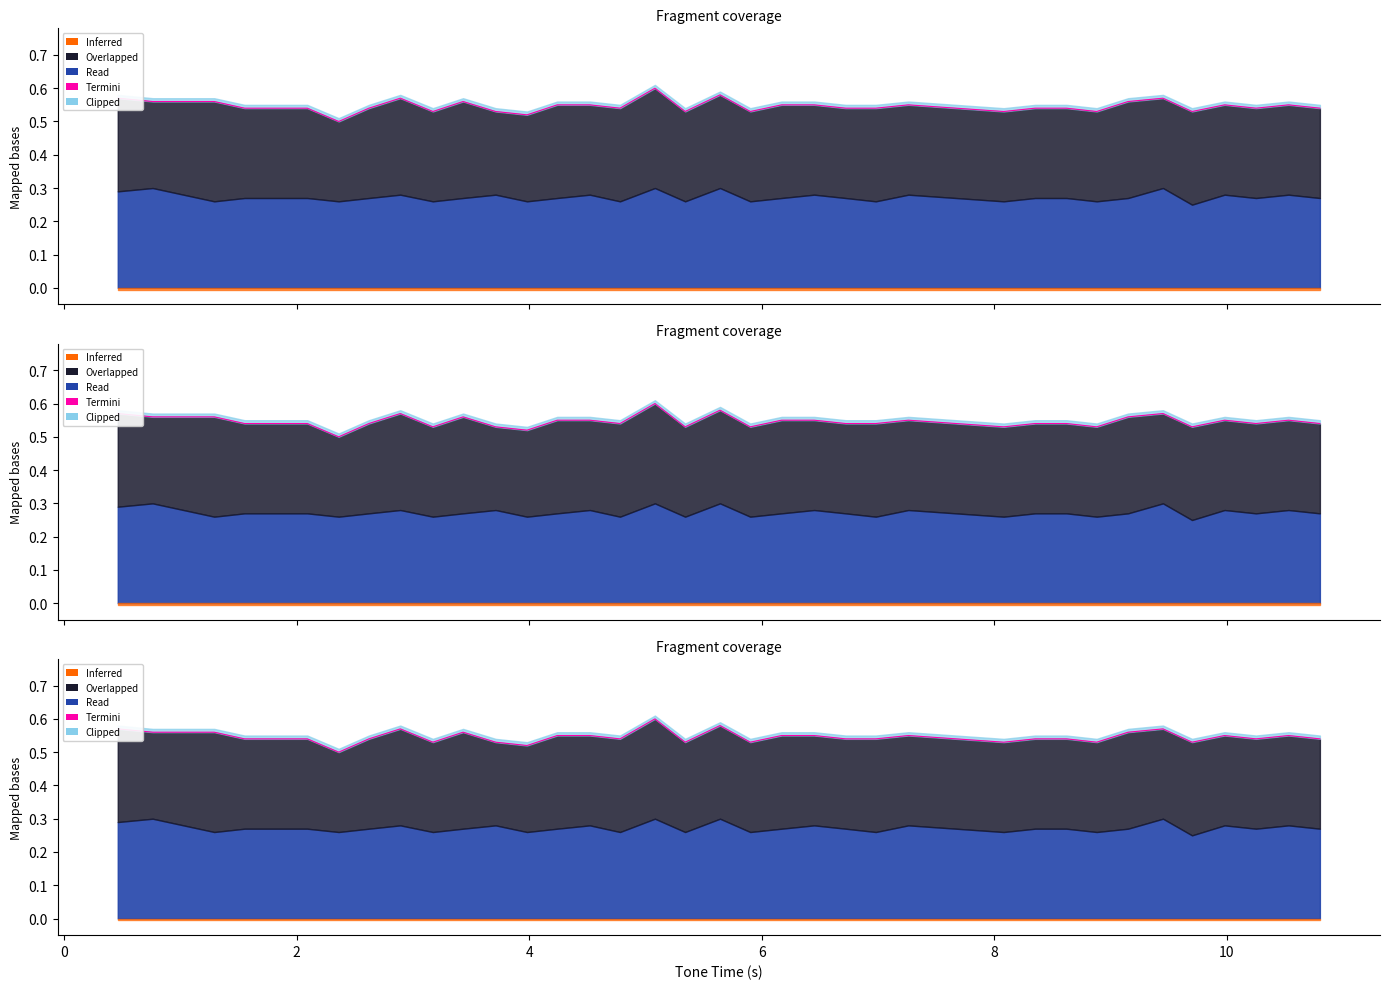

What is the difference between the maximum and minimum values?

0.1